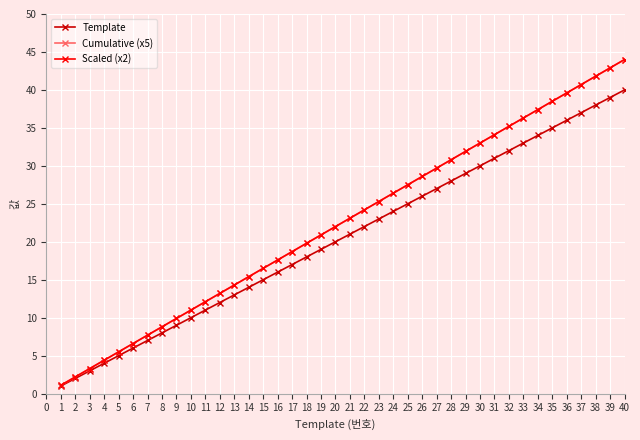

Does the chart have visible grid lines?

Yes